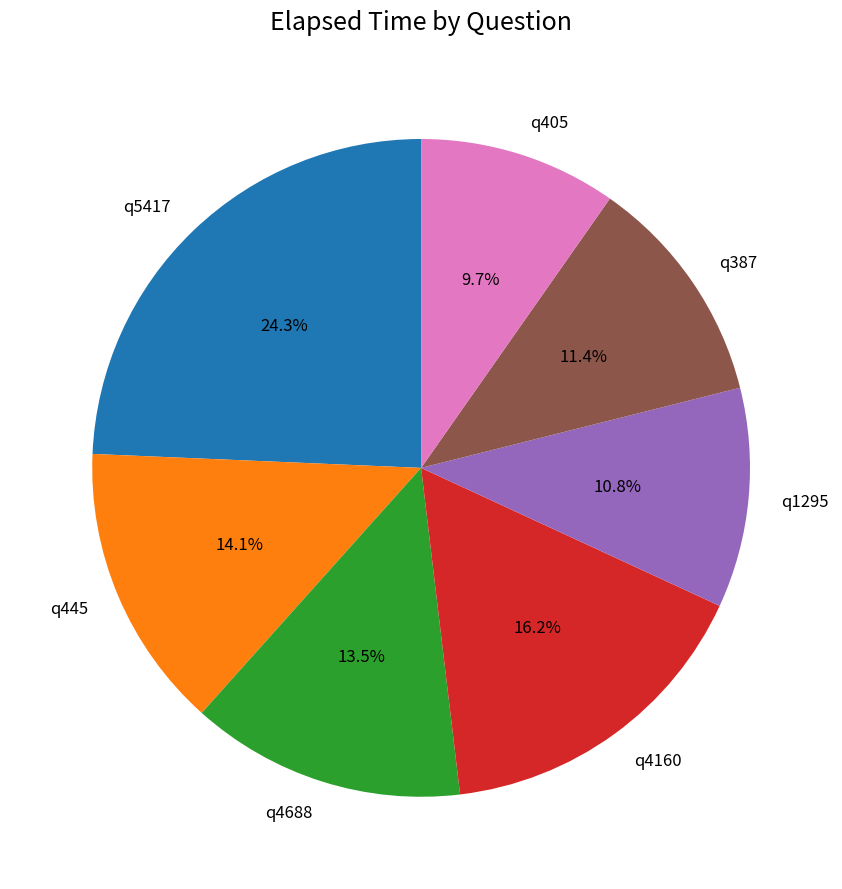

To the nearest percent, what is the difference between the largest and smallest slice percentages?

15%